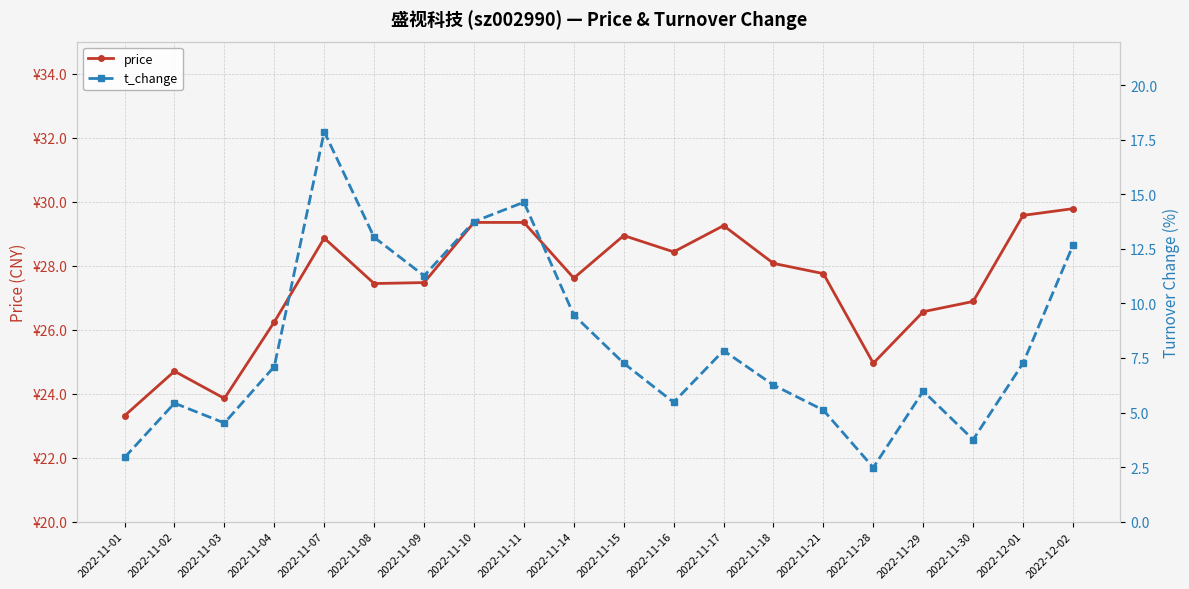

Which series has the widest spread of values?

t_change